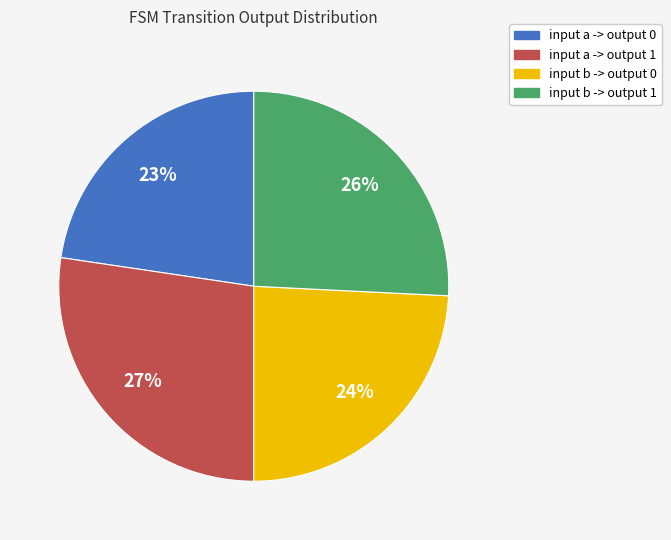

To the nearest percent, what is the difference between the input b -> output 1 and input a -> output 0 slice percentages?

3%